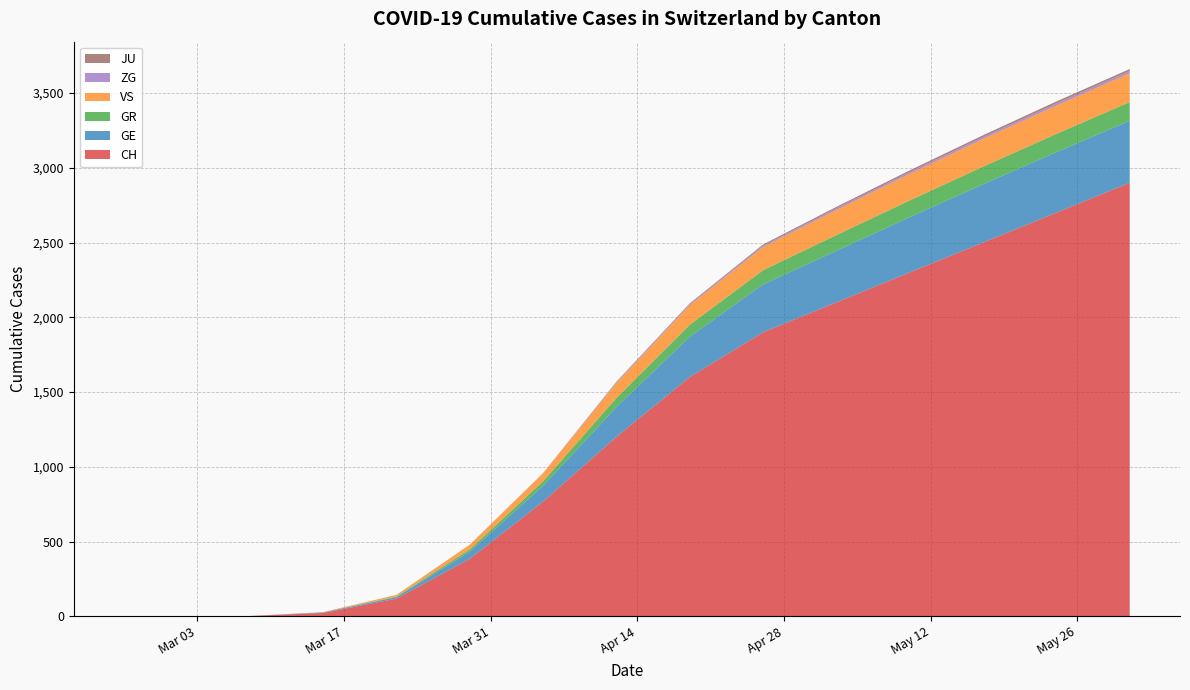

What is the maximum value for CH?

2900